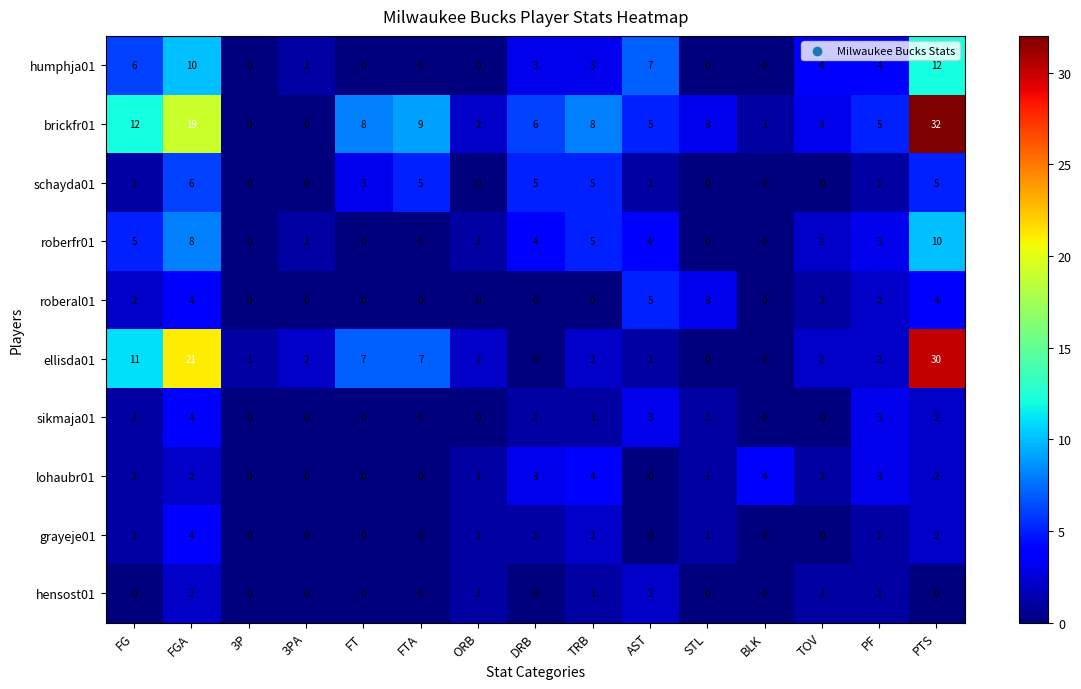

How many categories are shown in the chart?

15